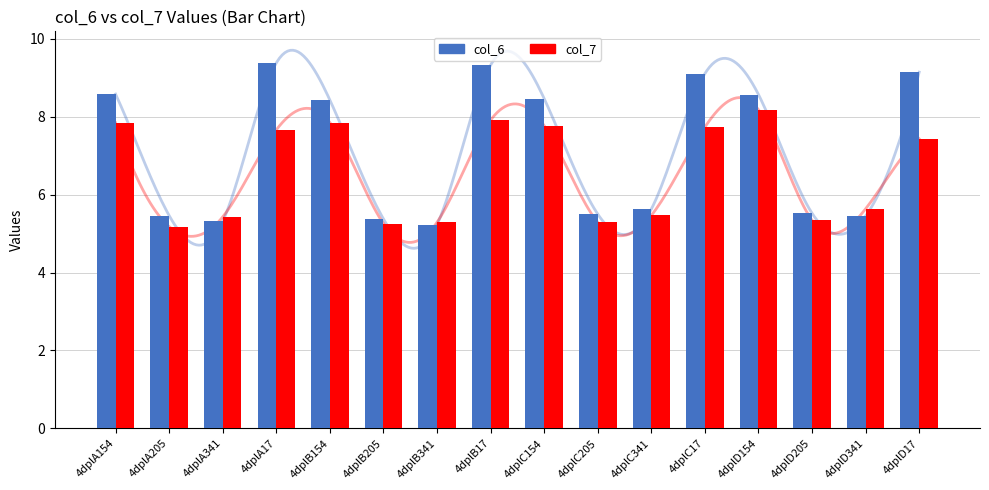

Is it true that col_7 equals 5.3 at 4dplC205?

True